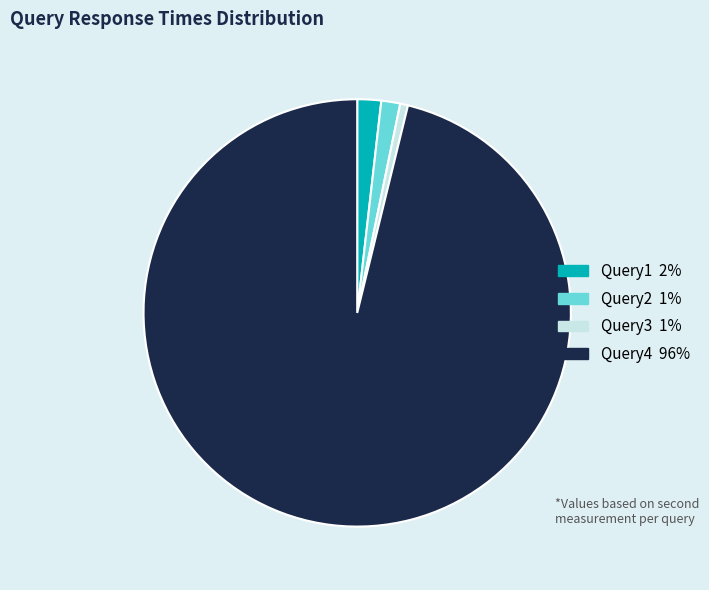

What is the smallest slice in the pie chart?

Query3